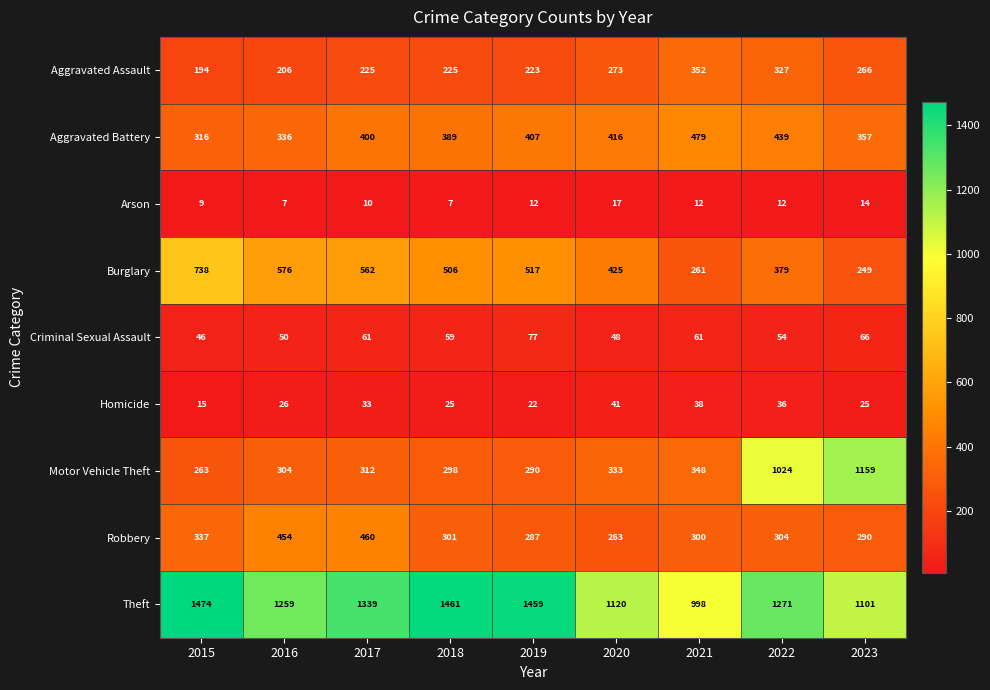

Which category has the lowest value in the Criminal Sexual Assault series?

2015